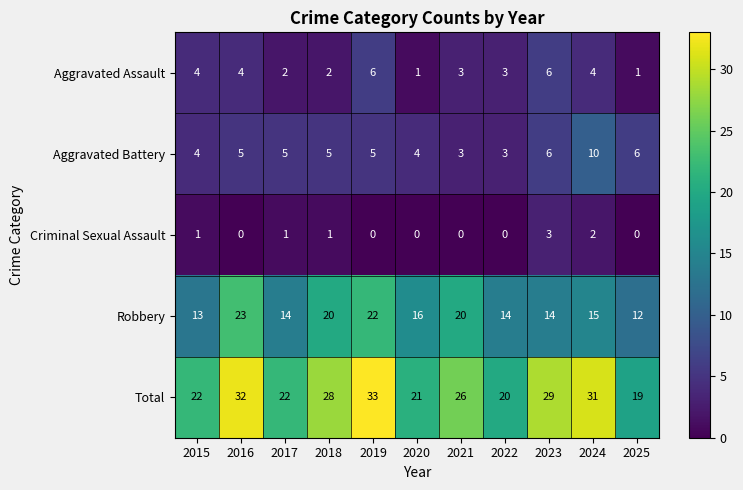

At which category is the sum across all series the highest?

2019